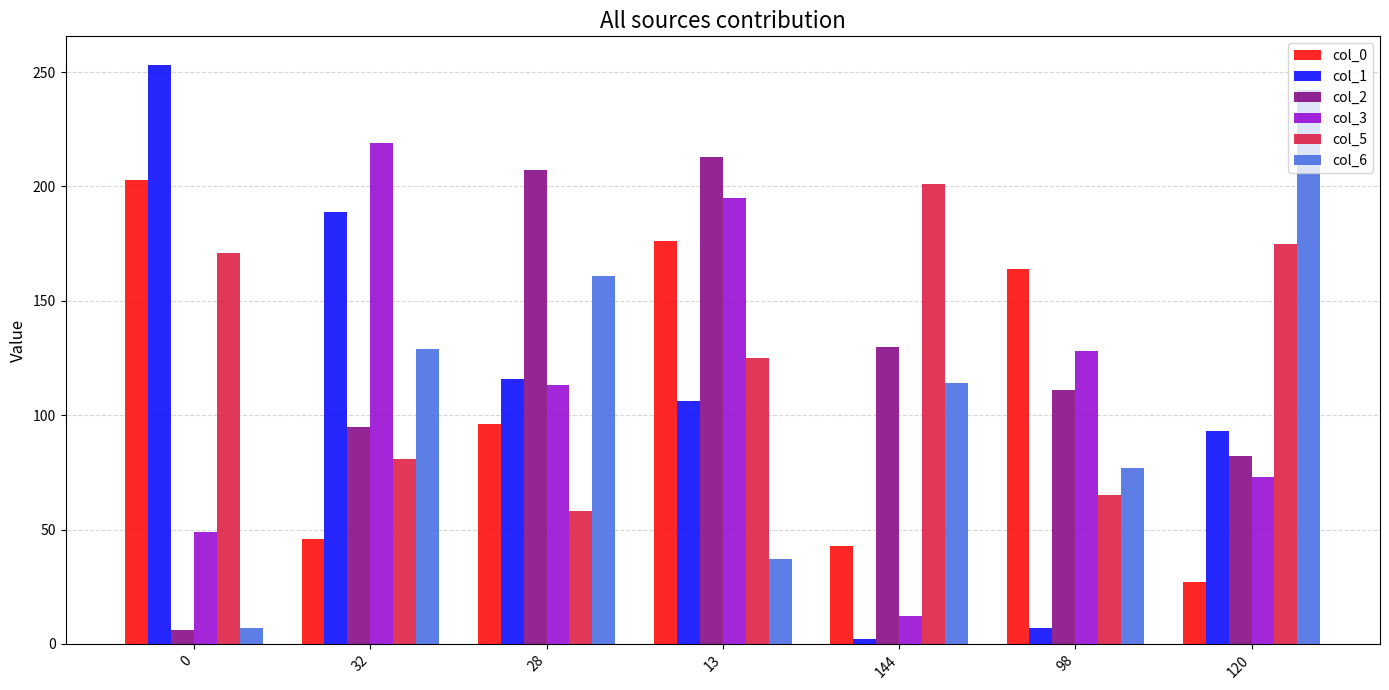

At which category is the sum across all series the highest?

13